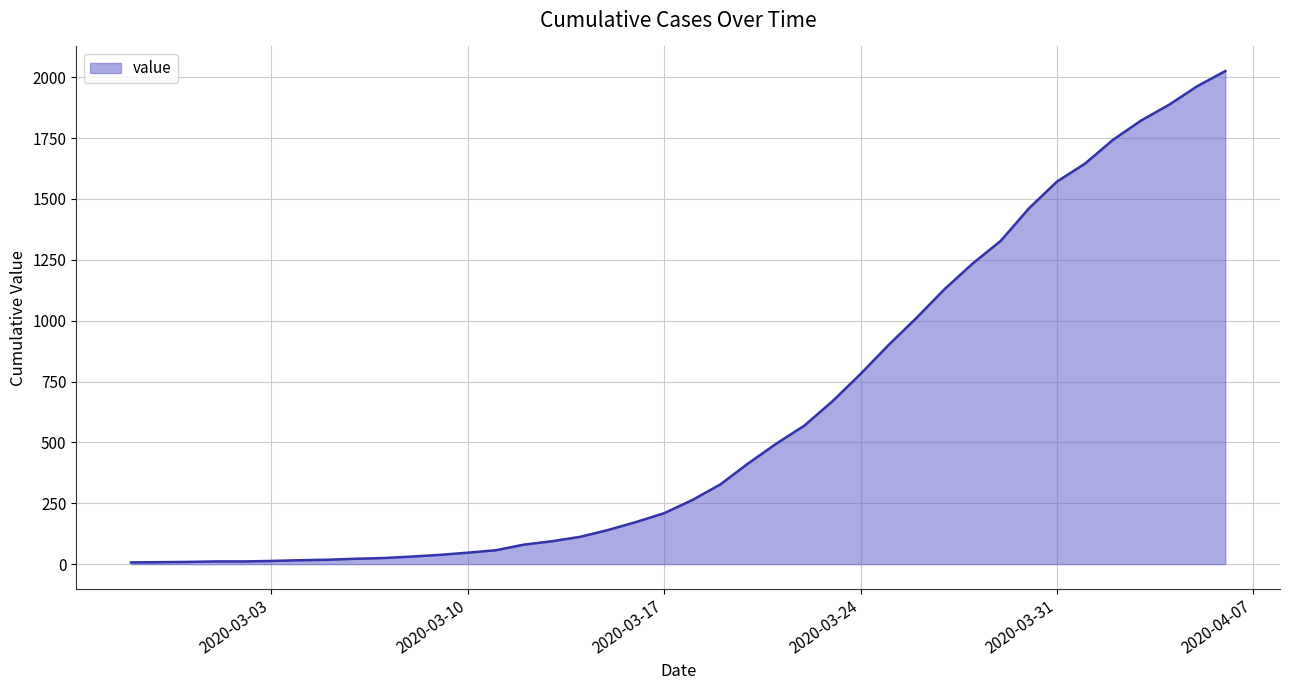

What is the difference between the maximum and minimum values?

2018